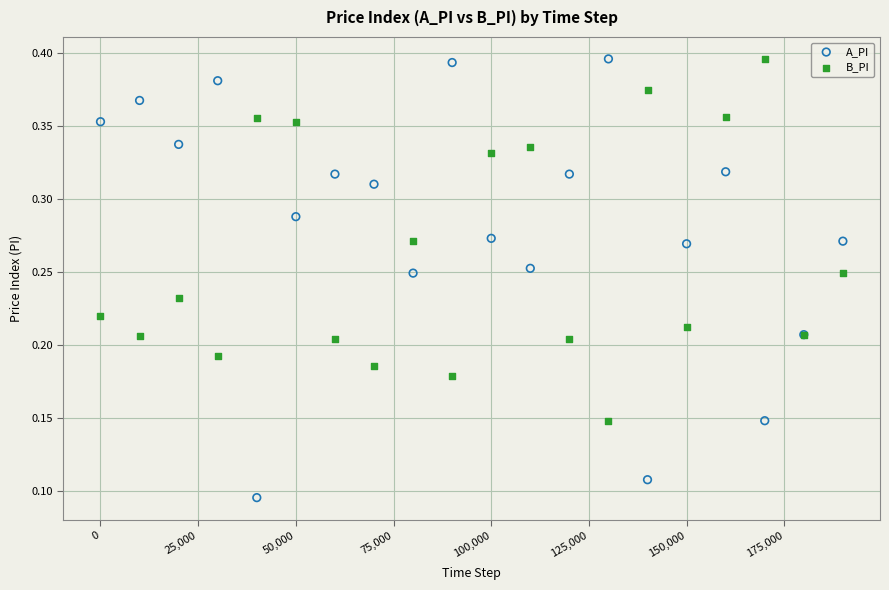

Which series contains the lowest Y value?

A_PI